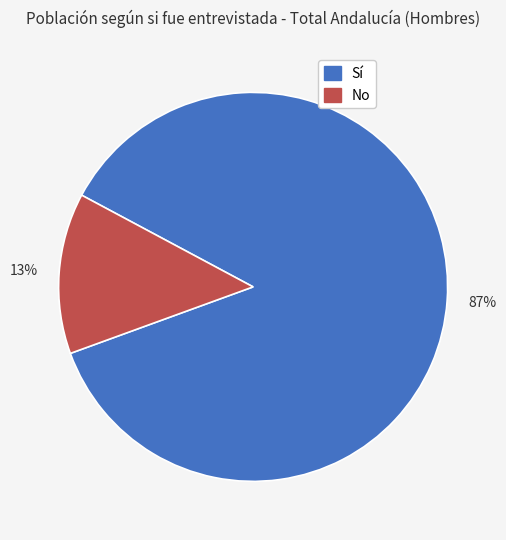

The No slice represents 21% of the pie. True or false?

False